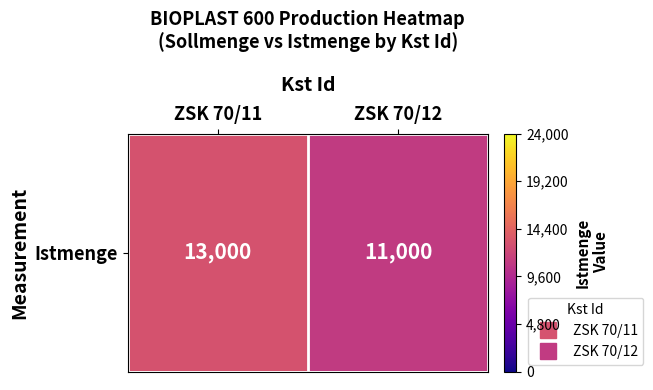

What is the smallest value displayed?

11000